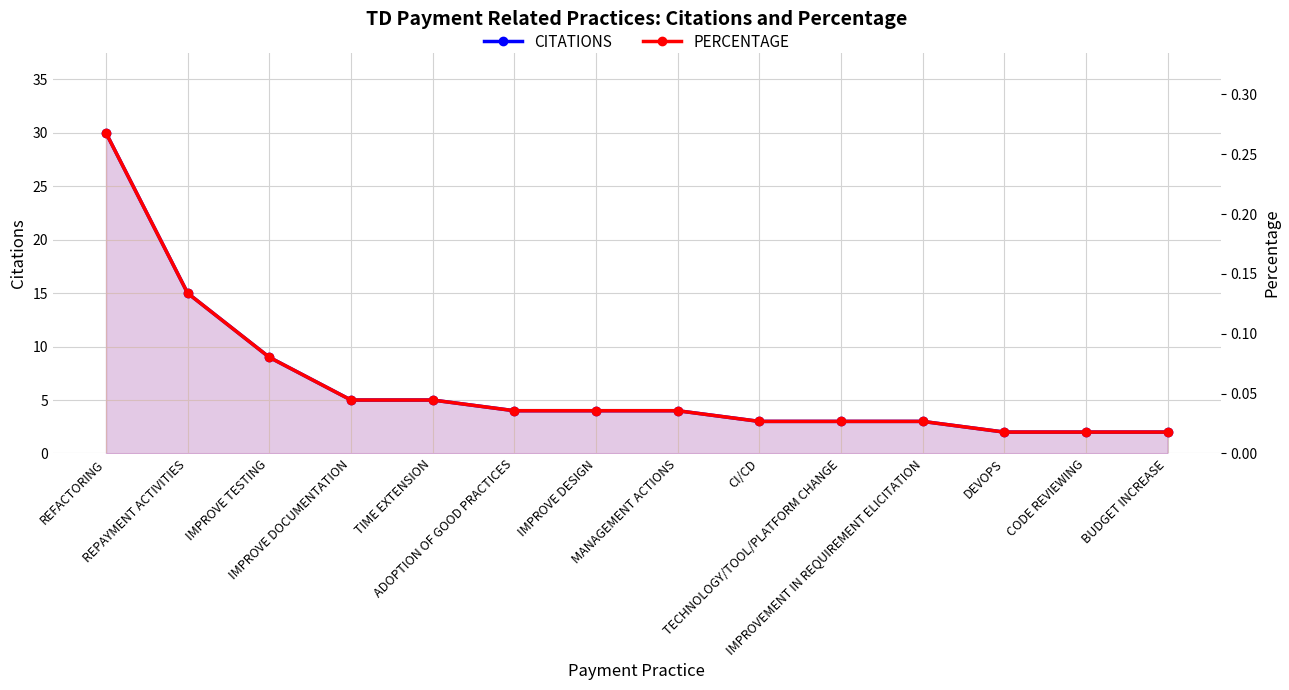

What is the average value of the PERCENTAGE series?

0.1